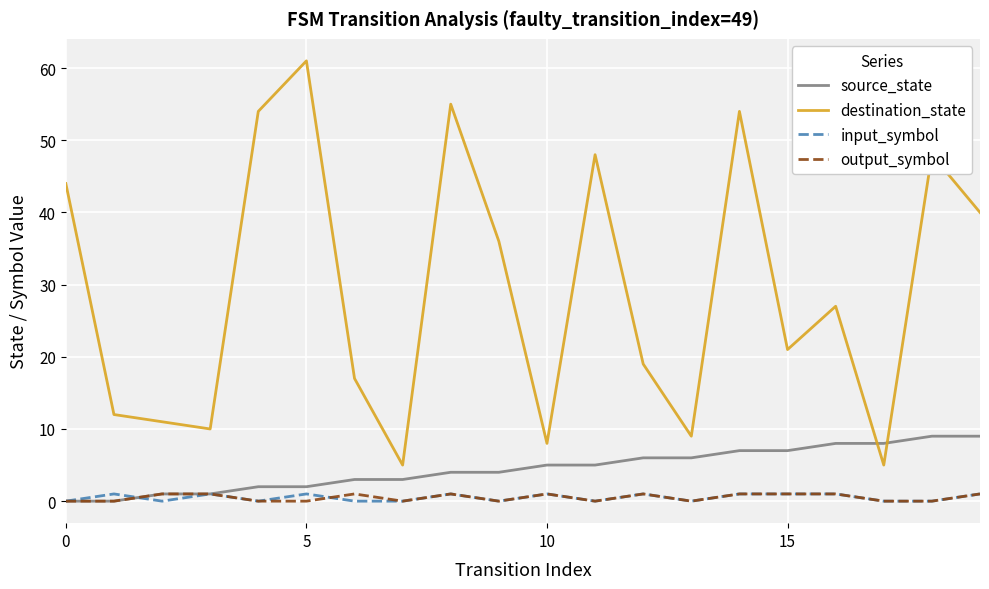

What is the maximum value for source_state?

9